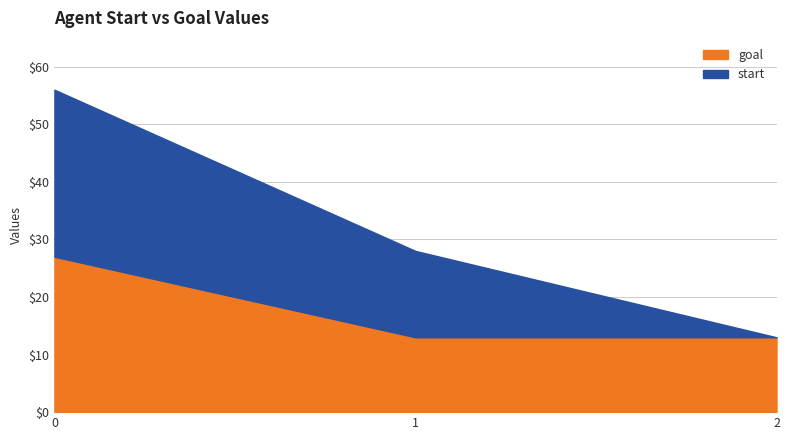

How many data points in goal are above 13?

1